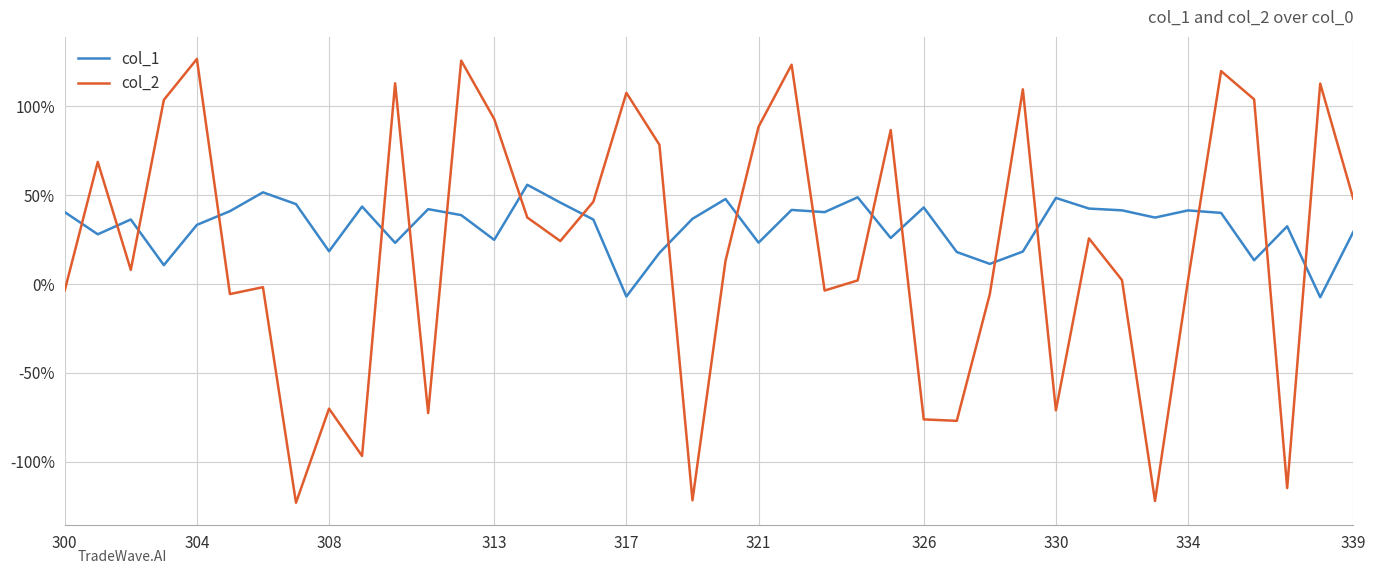

What are all the series names shown in the legend?

col_1, col_2